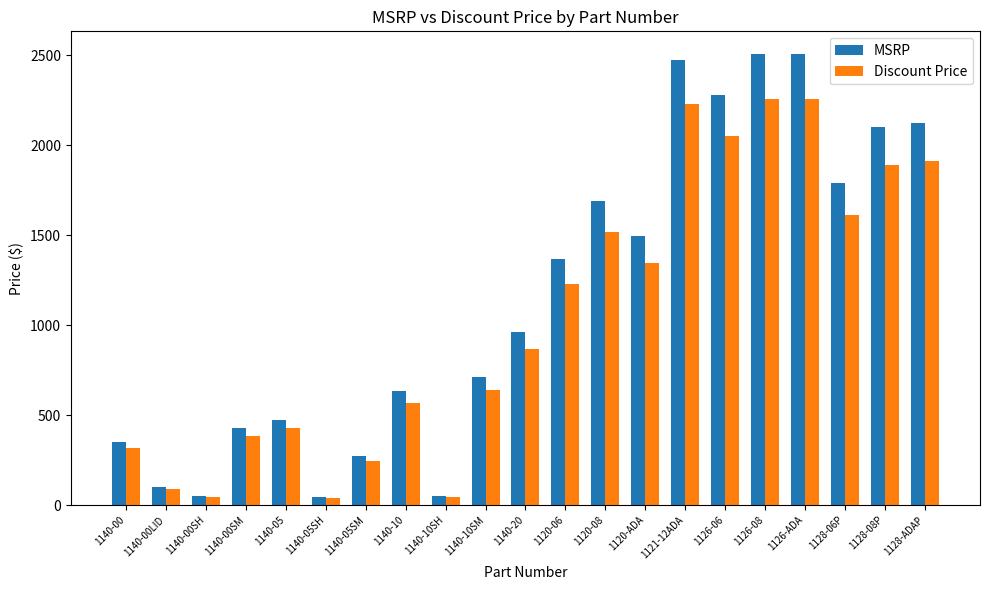

Rank the series at 1140-05SM from lowest to highest value.

Discount Price, MSRP